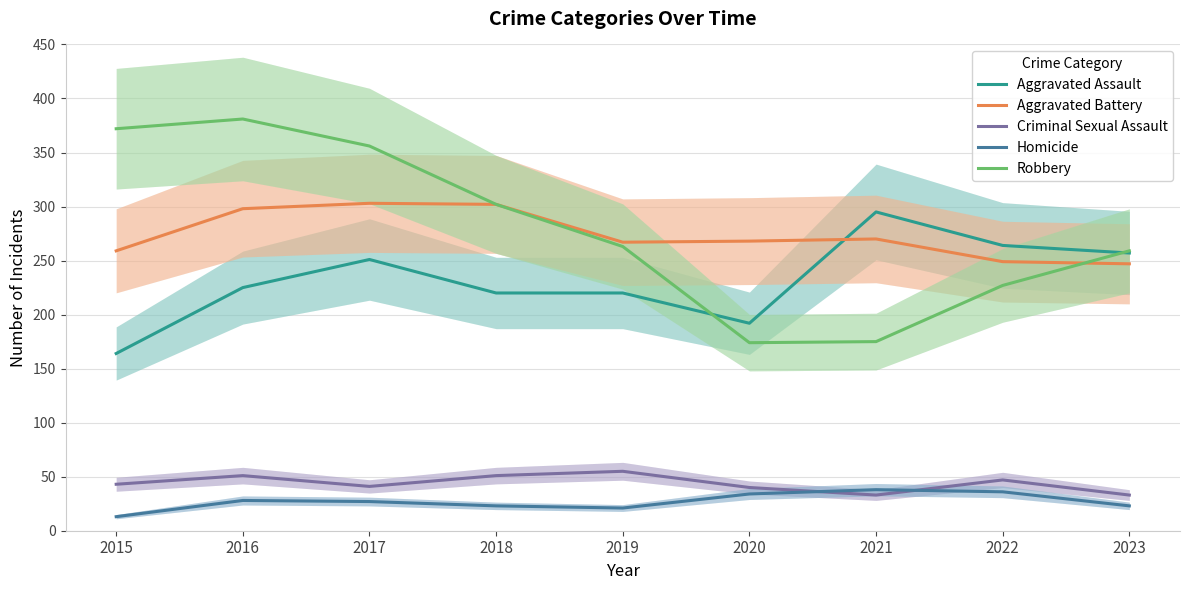

What is the spread (max minus min) of values at 2021?

262